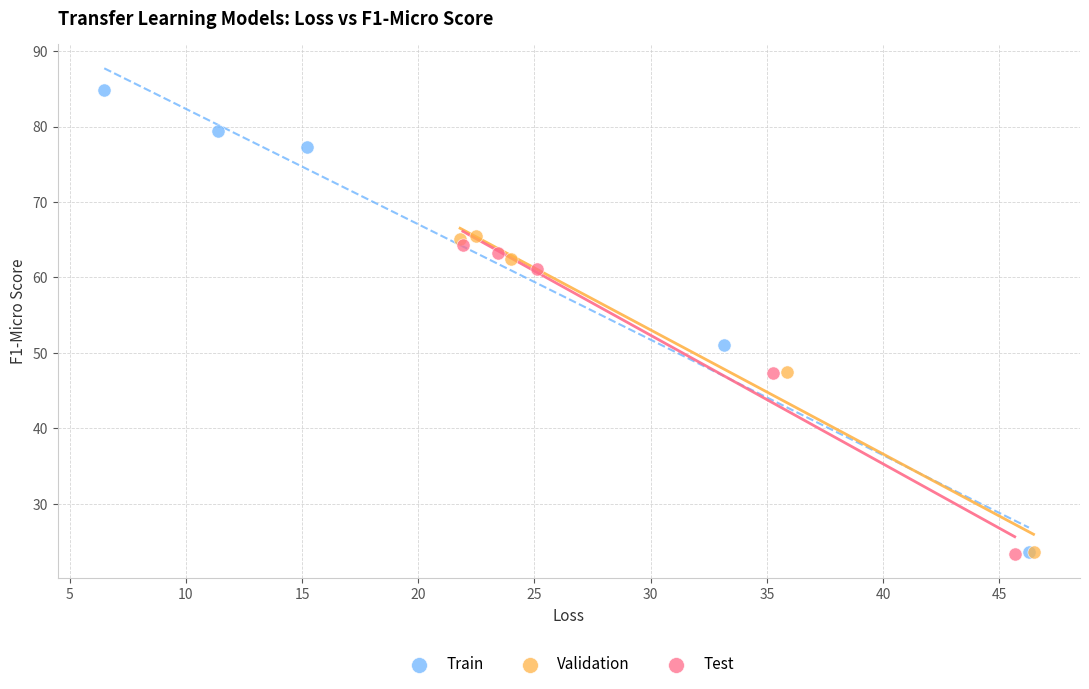

Which series has the widest spread of Y values?

Train